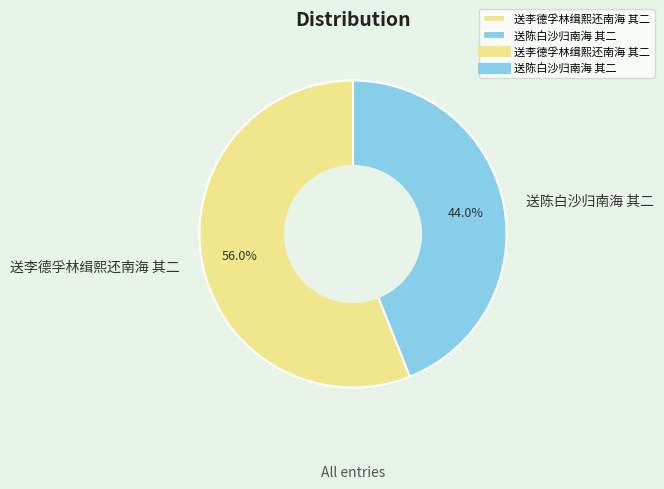

Which category has the biggest portion of the pie?

送李德孚林缉熙还南海 其二